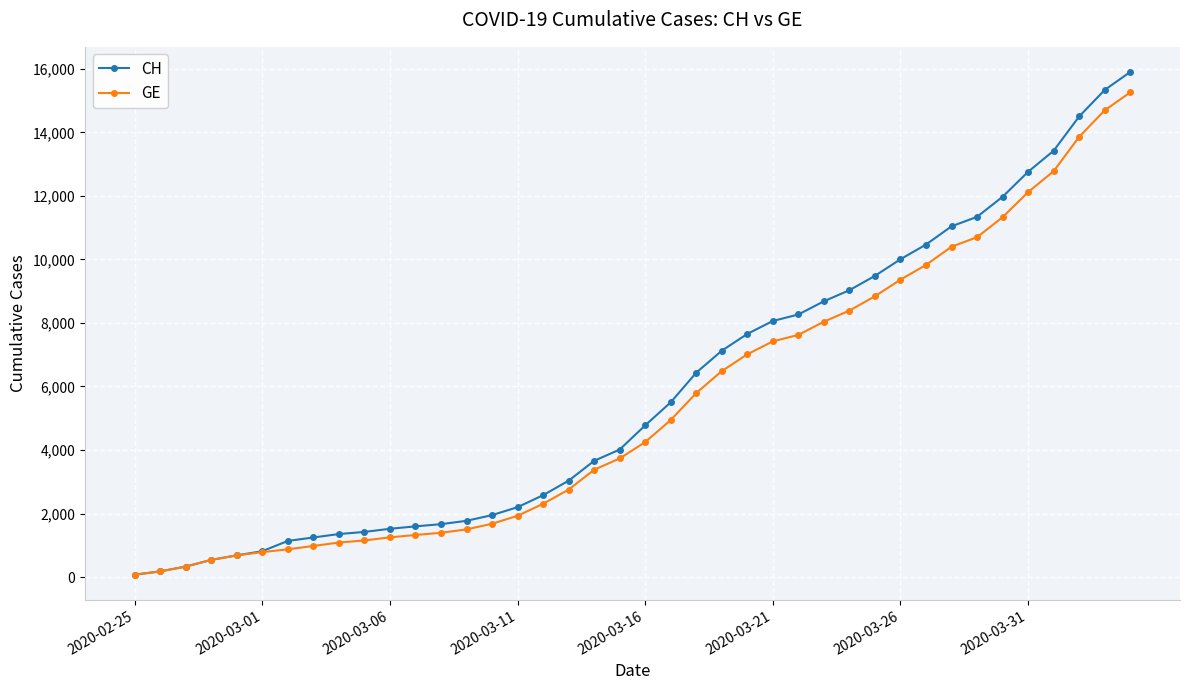

What is the maximum value for GE?

15258